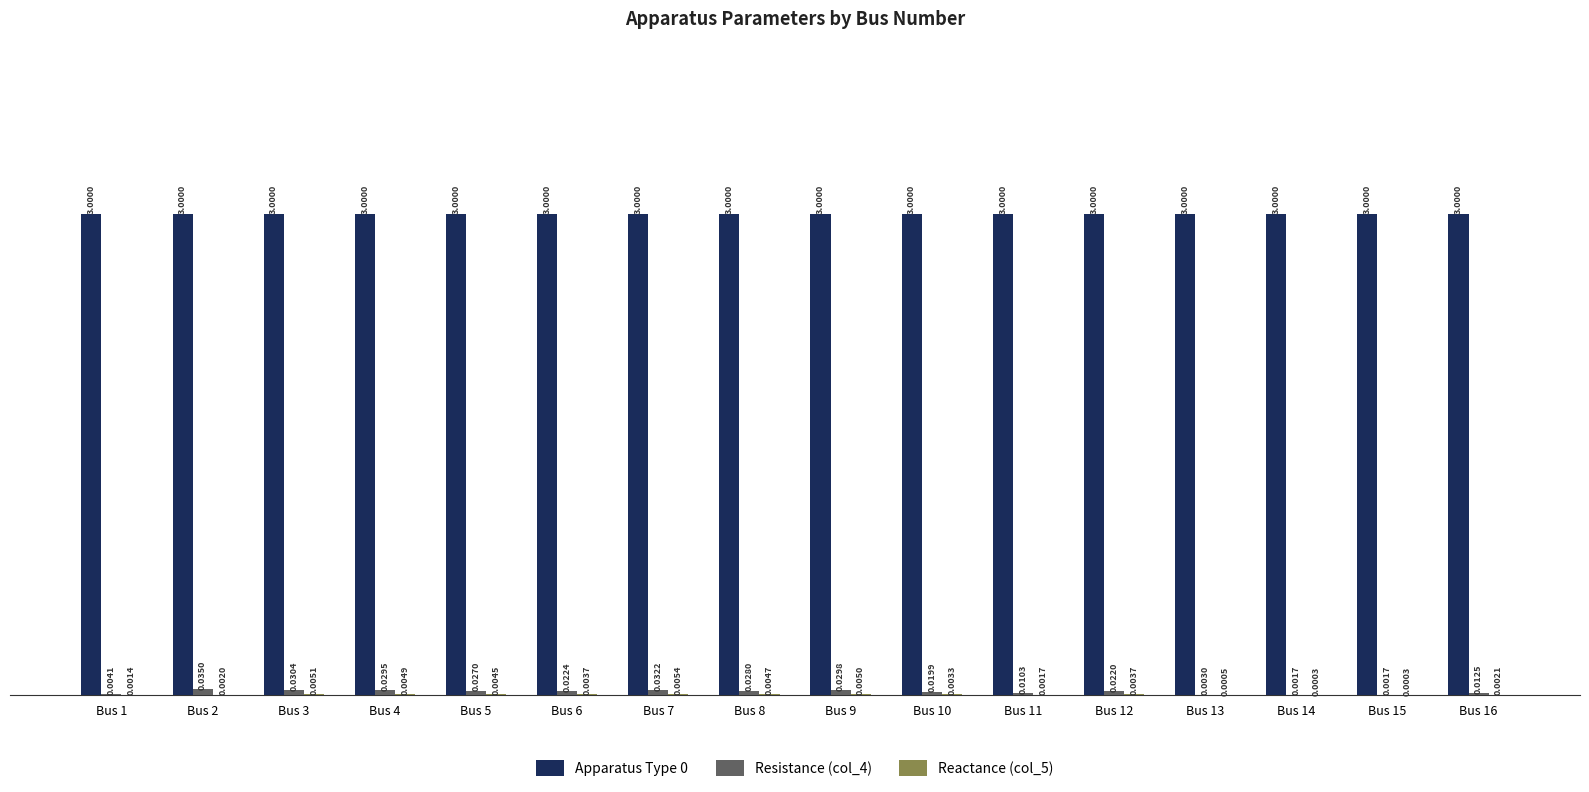

At which category is the sum across all series the highest?

Bus 7